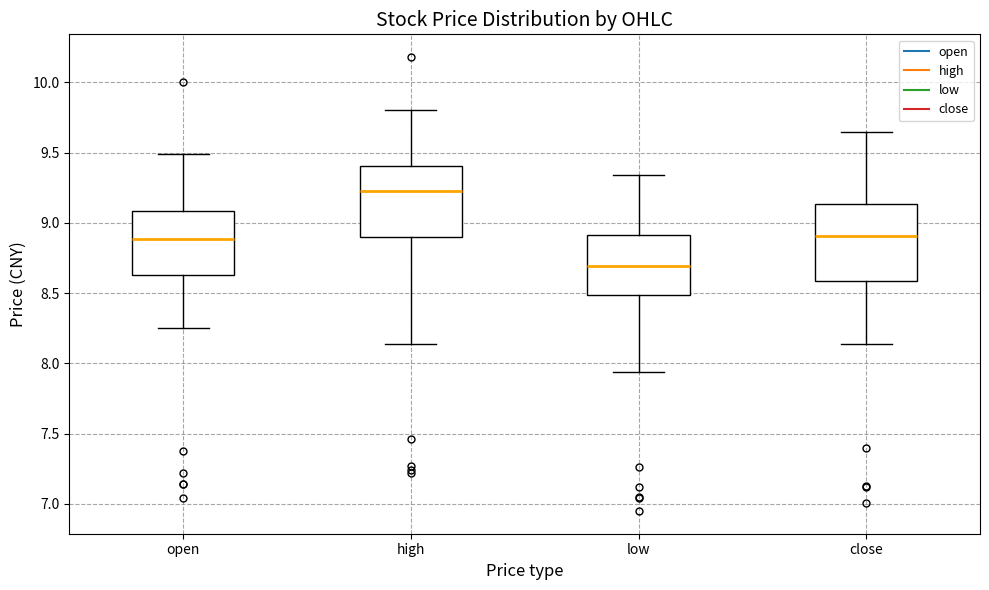

Where does the lower whisker of the box for open end on the y-axis? The values are not printed on the chart, so give them approximately, as read against the axis.

8.25